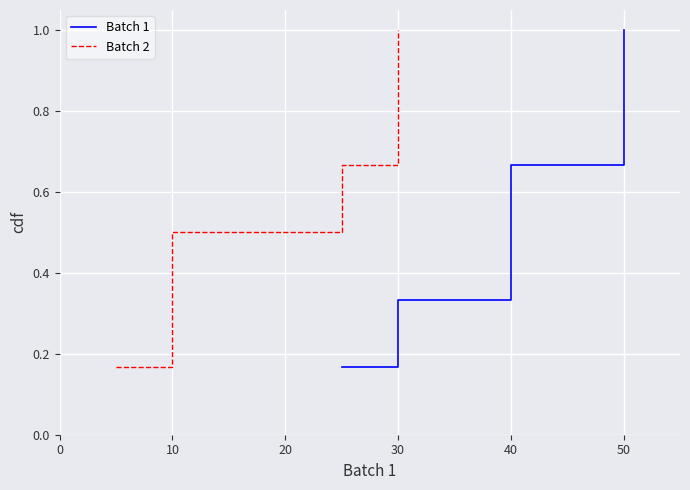

What is the highest value of the Batch 1 series?

1.0